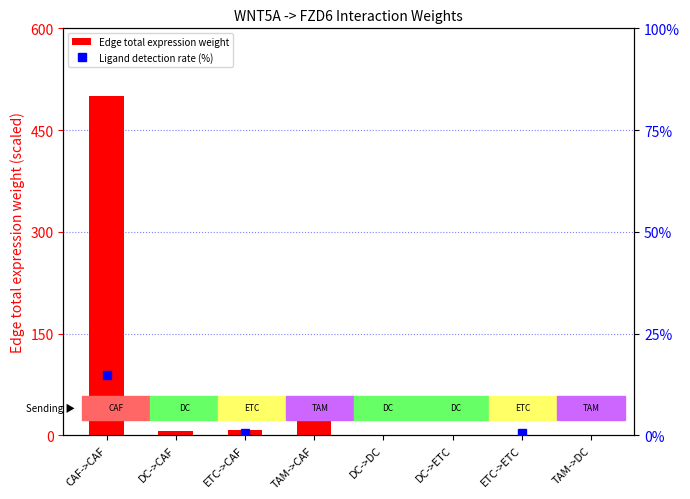

What is the average value of the Ligand detection rate (%) series?

6.1